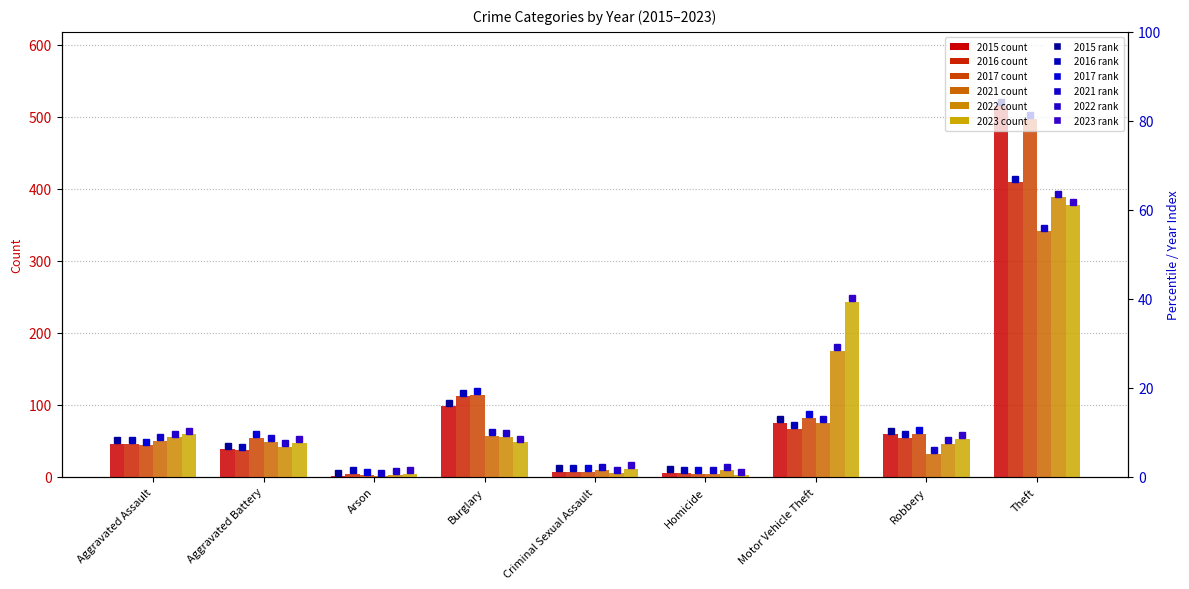

What is the average value of the 2022 series?

87